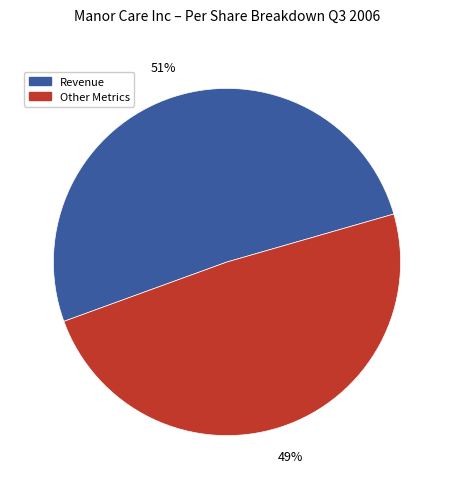

Rank the categories by value from highest to lowest.

Revenue, Other Metrics